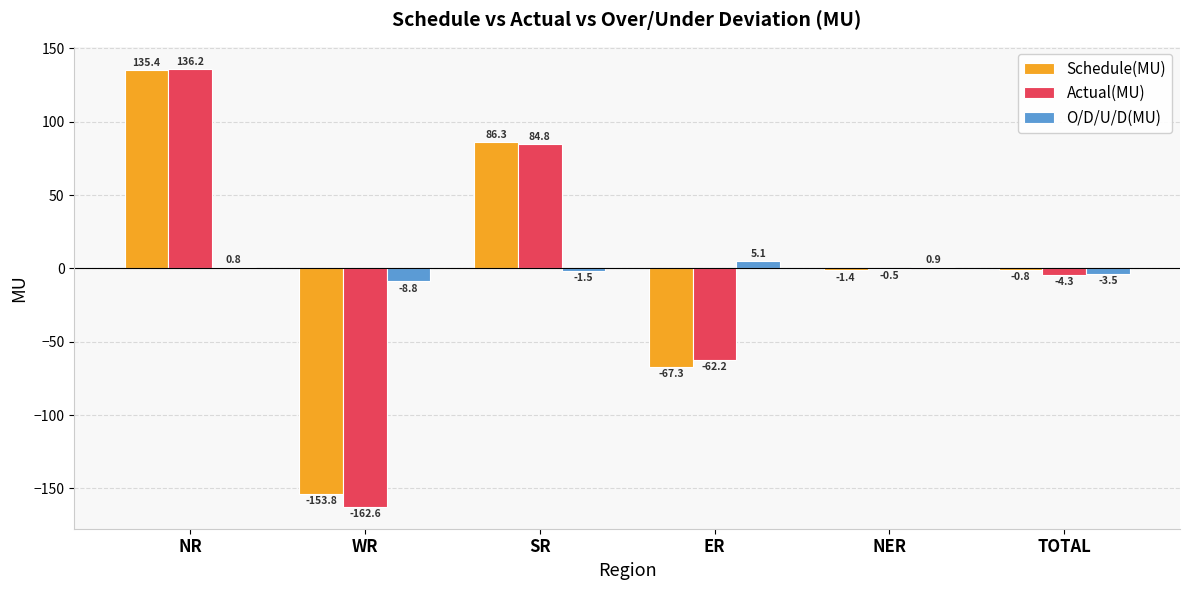

How many values in O/D/U/D(MU) are above zero?

3